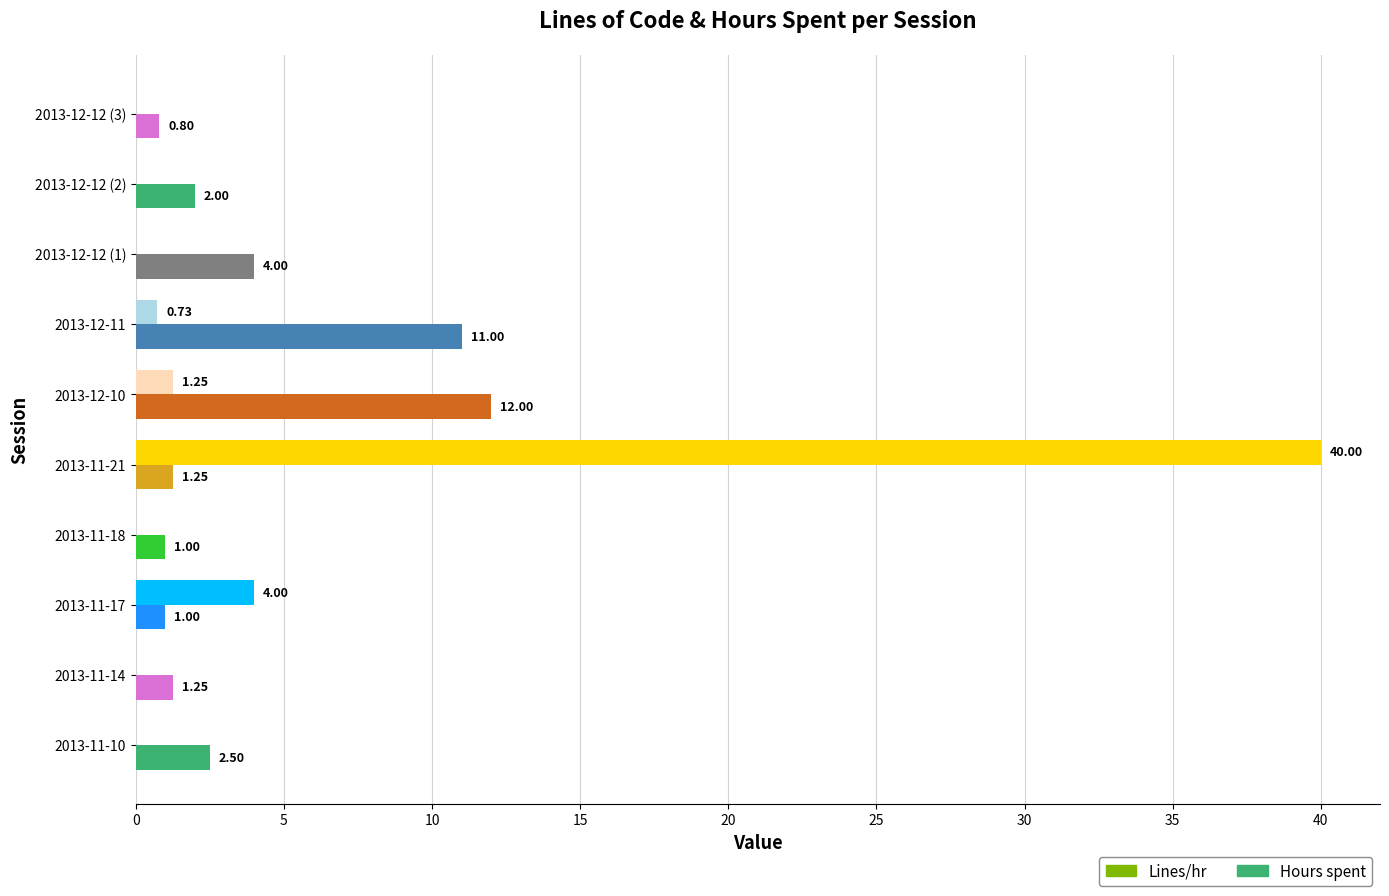

Between 2013-11-10 and 2013-12-12 (2), which series saw the biggest shift?

Hours spent